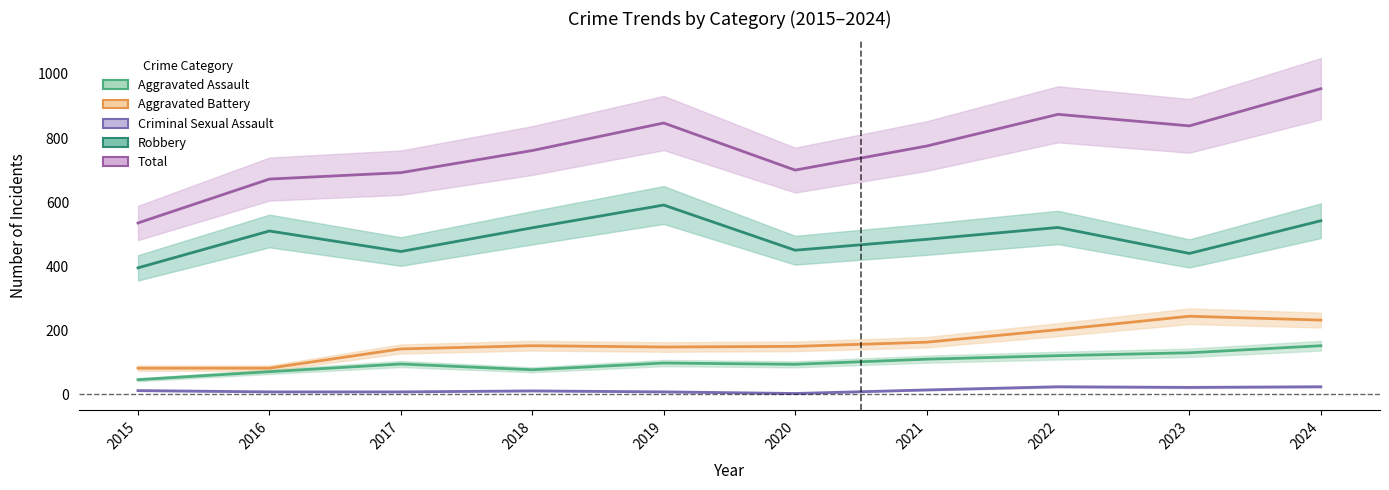

How many lines are shown in the chart?

5